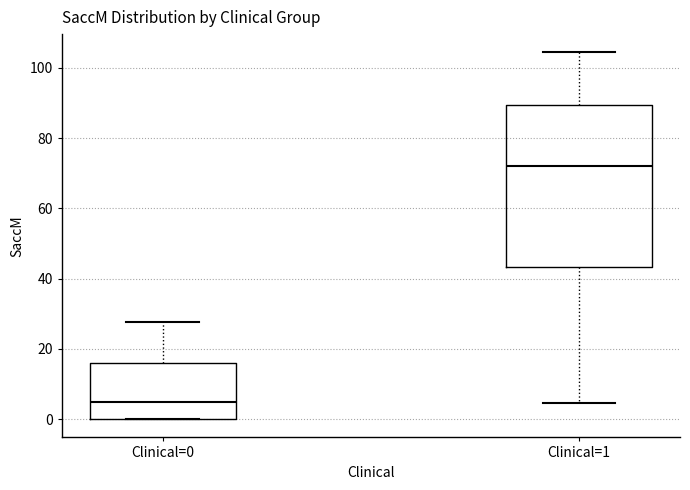

Which box has the highest median line?

Clinical=1